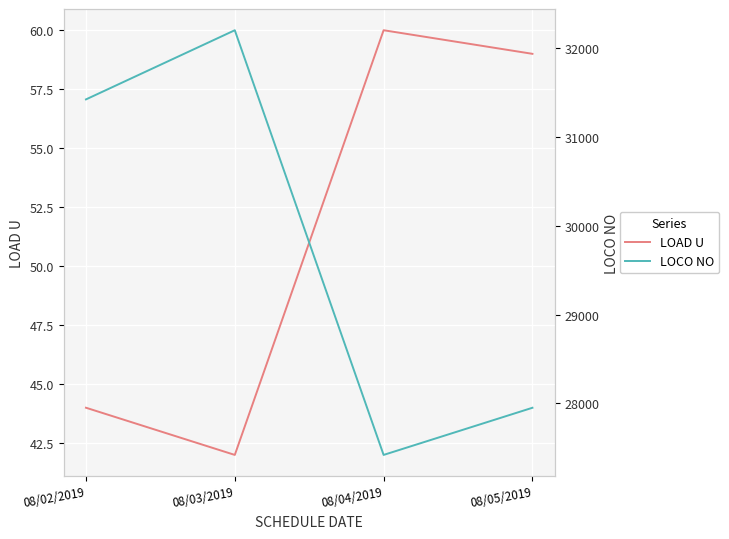

True or false: LOAD U and LOCO NO cross at least once.

False